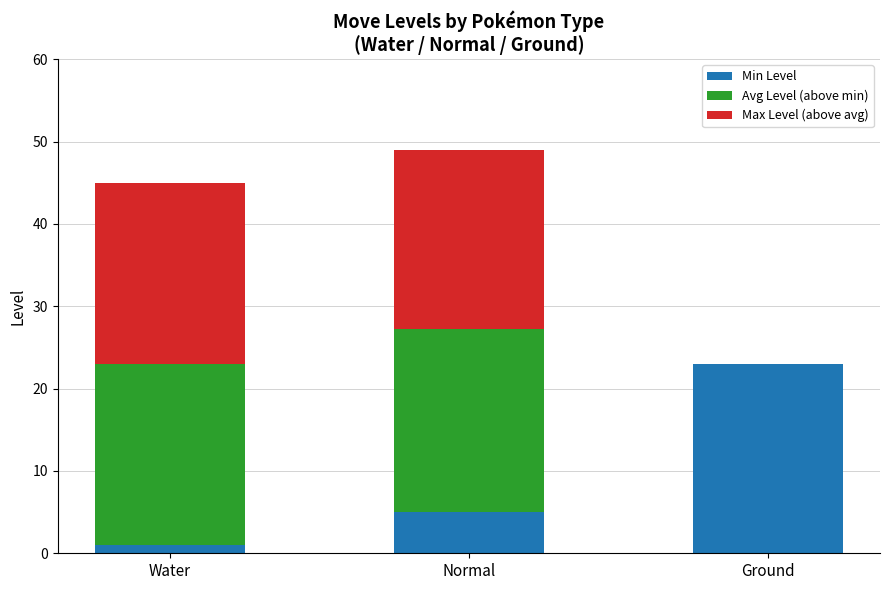

At which category is the sum across all series the highest?

Normal